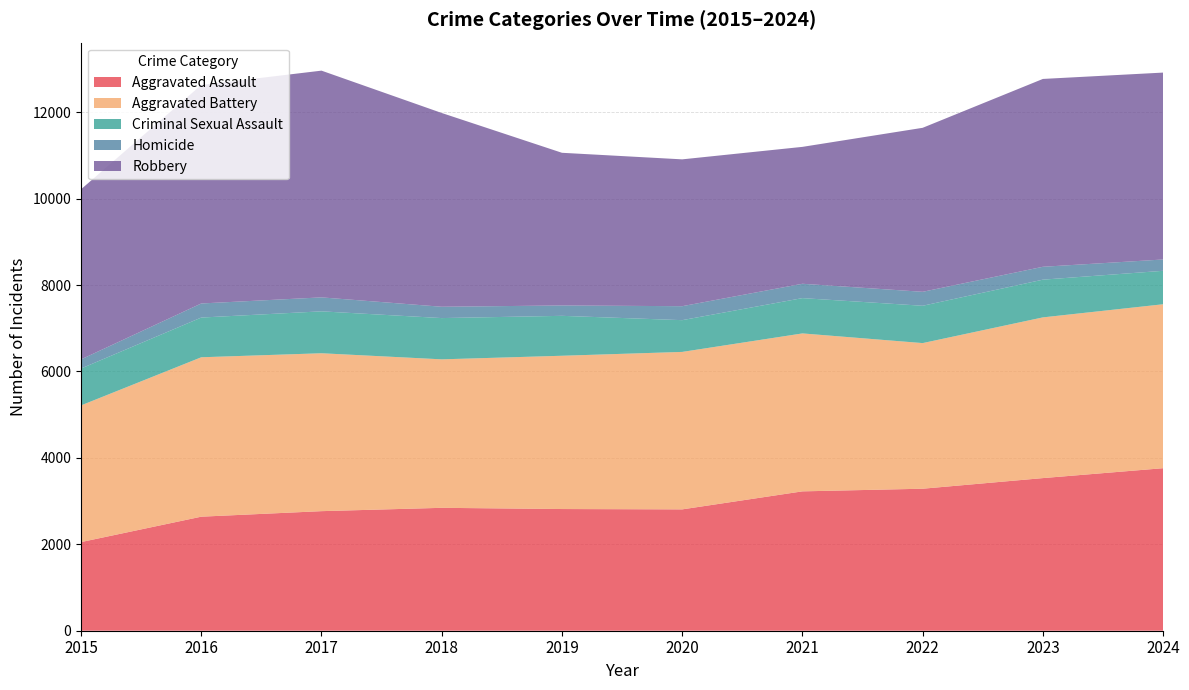

Reading left to right, list all the values displayed in this chart.

Aggravated Assault: 2051	2639	2767	2844	2816	2808	3225	3286	3532	3761
Aggravated Battery: 3163	3689	3654	3436	3547	3644	3655	3370	3719	3794
Criminal Sexual Assault: 854	919	970	955	924	735	817	864	873	774
Homicide: 211	326	323	262	240	323	332	323	298	262
Robbery: 3936	5056	5247	4484	3533	3398	3168	3795	4347	4325